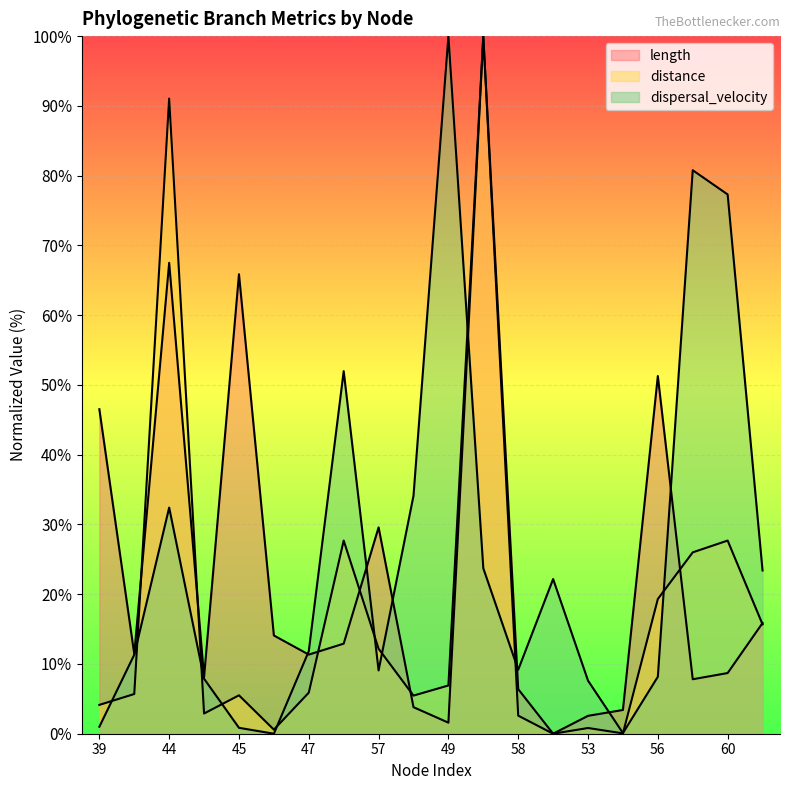

After their last crossing, which series has the higher values: distance or length?

length